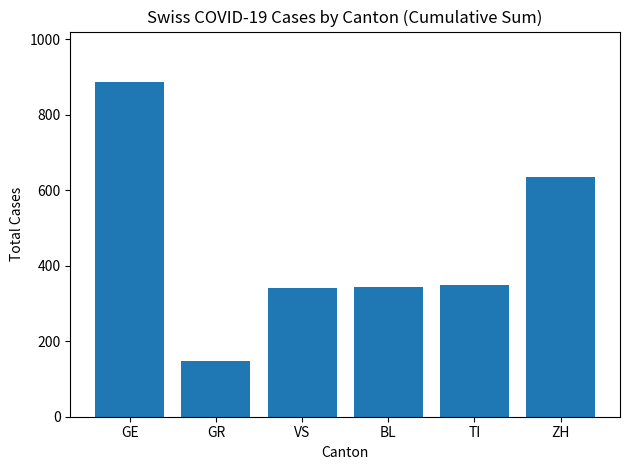

The value at ZH is 636. True or false?

True